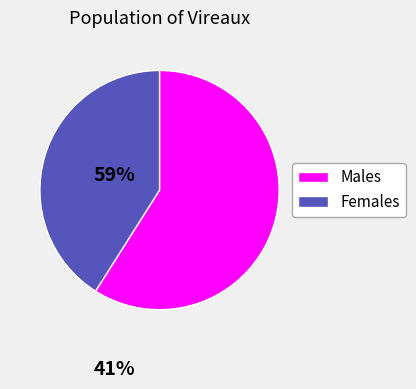

Is there any slice that represents more than half of the pie?

Yes